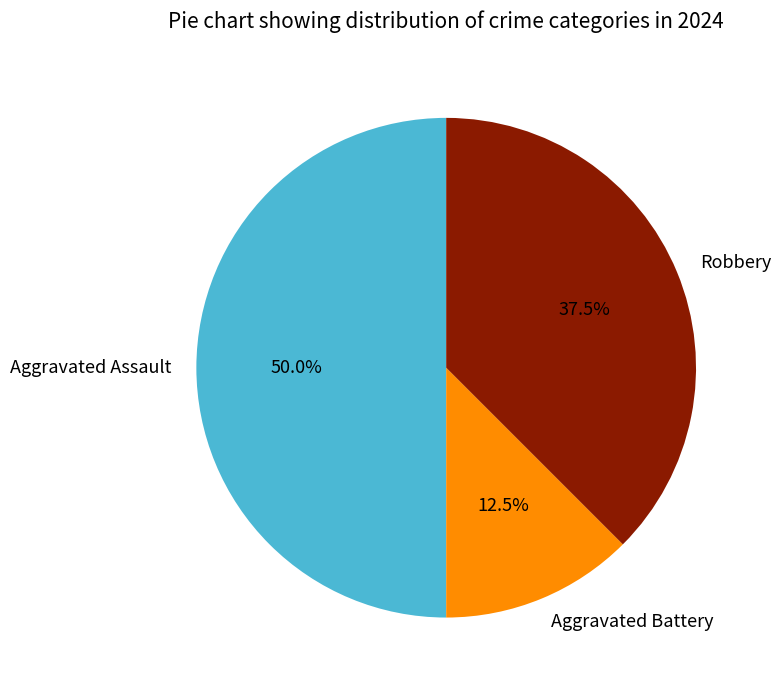

The Aggravated Battery slice represents 3% of the pie. True or false?

False